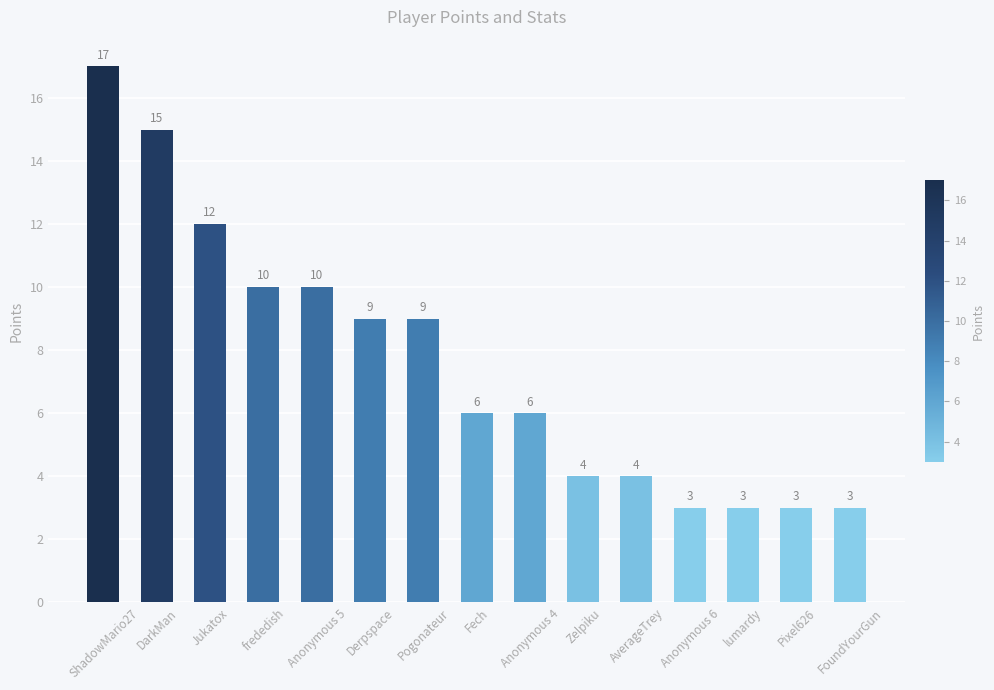

How many bars are there in total?

15